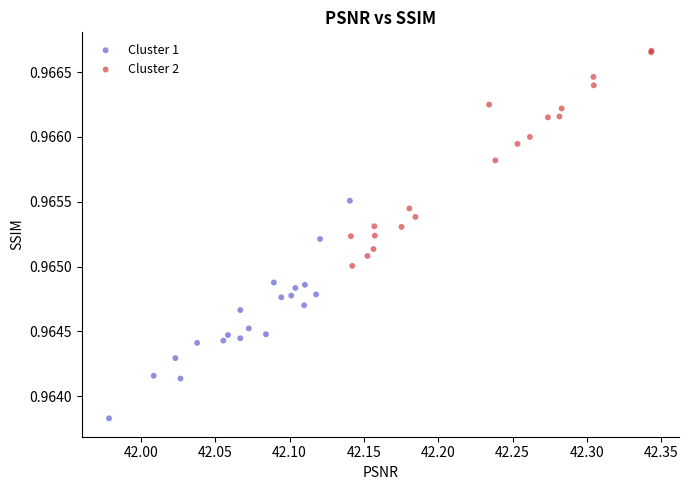

Which series contains the highest Y value?

Cluster 2